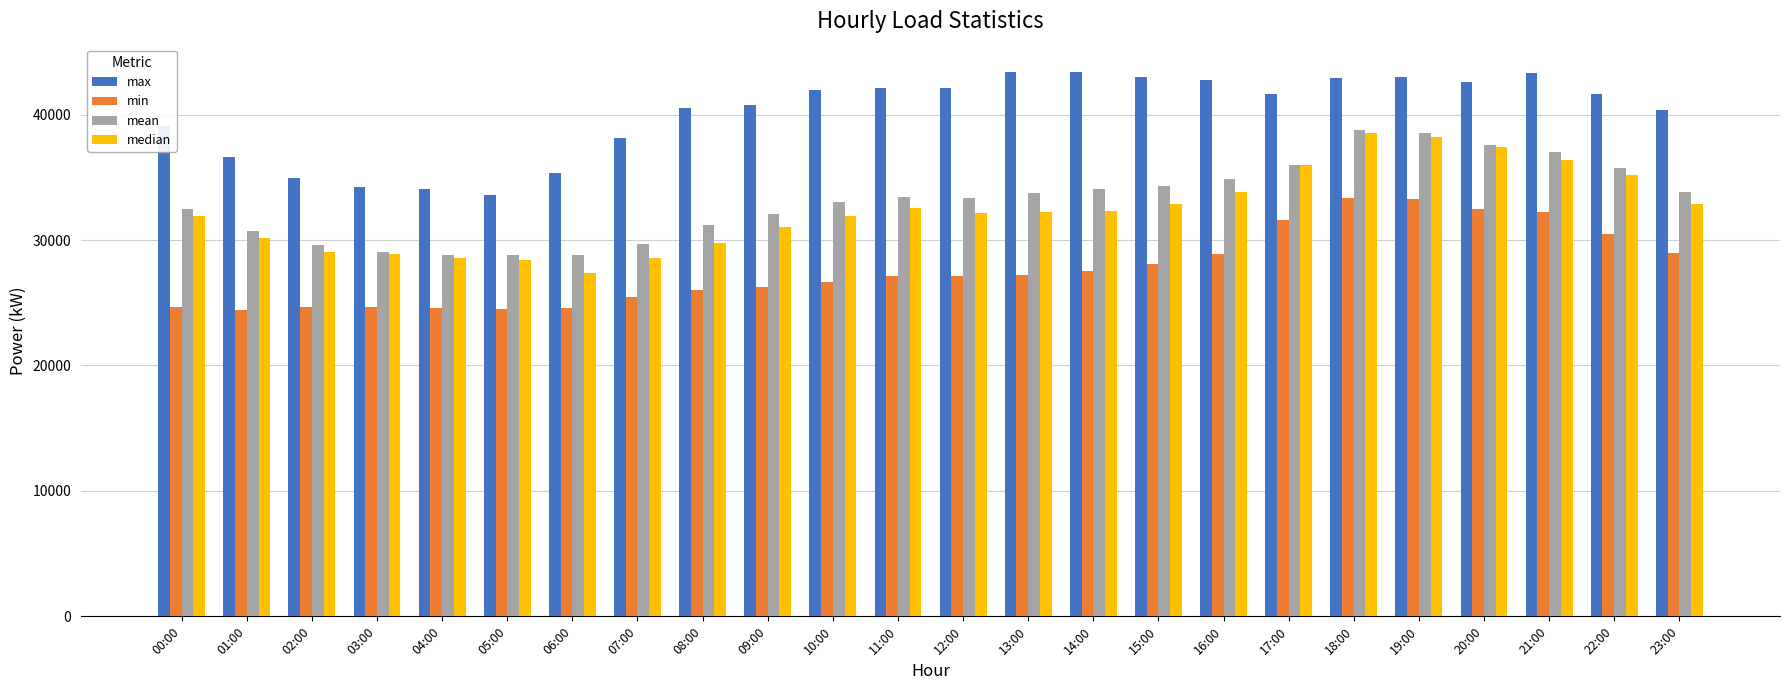

Which series changed the most between 15:00 and 21:00?

min